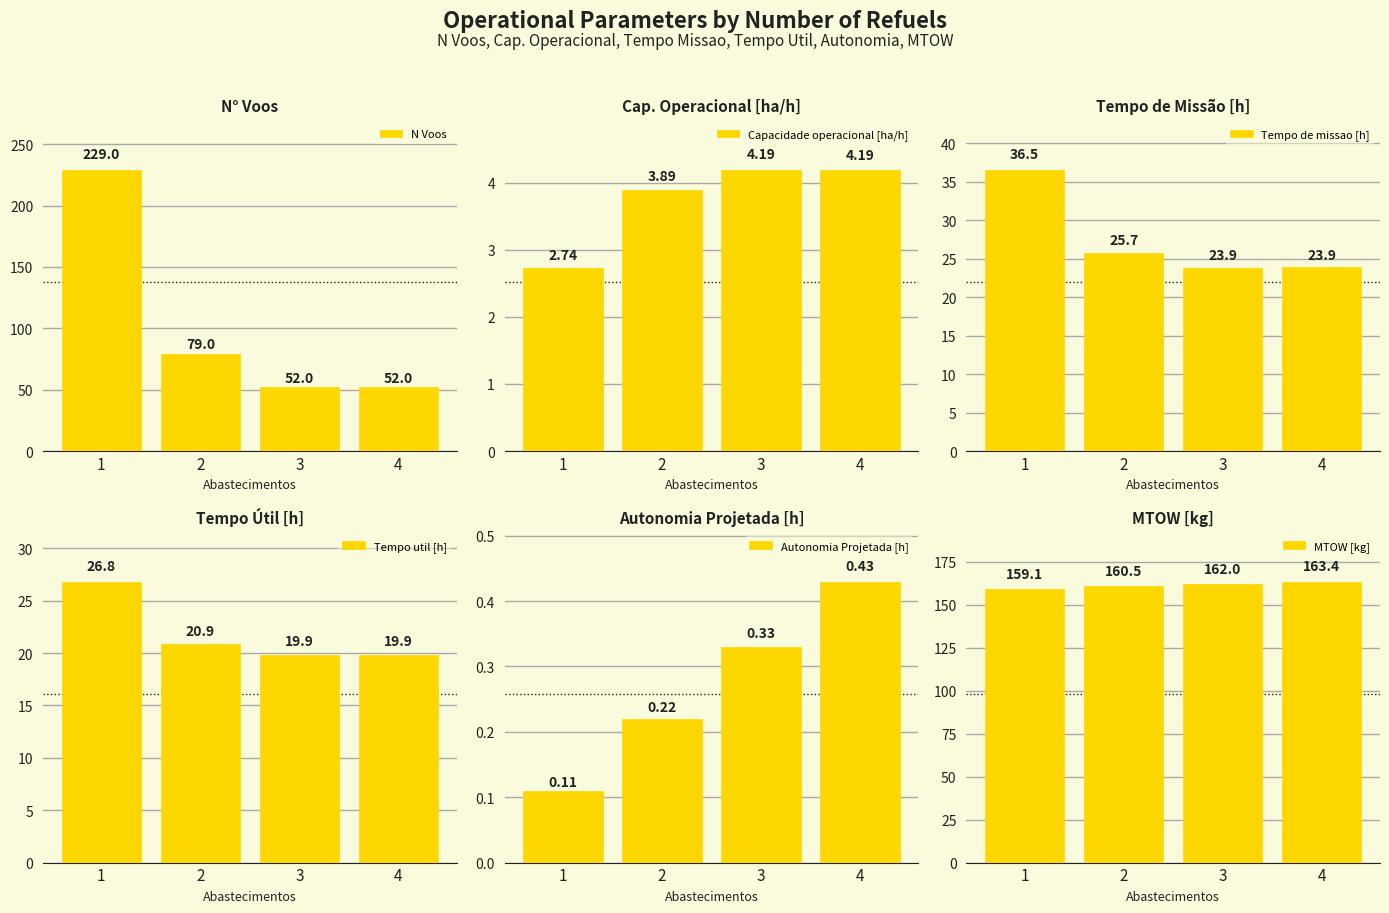

What is the sum of the Autonomia Projetada [h] values at 4 and 2?

0.7